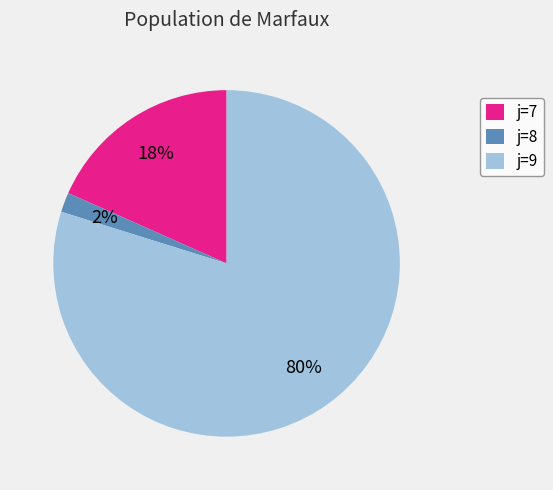

What percentage is the j=9 slice, to the nearest percent?

80%